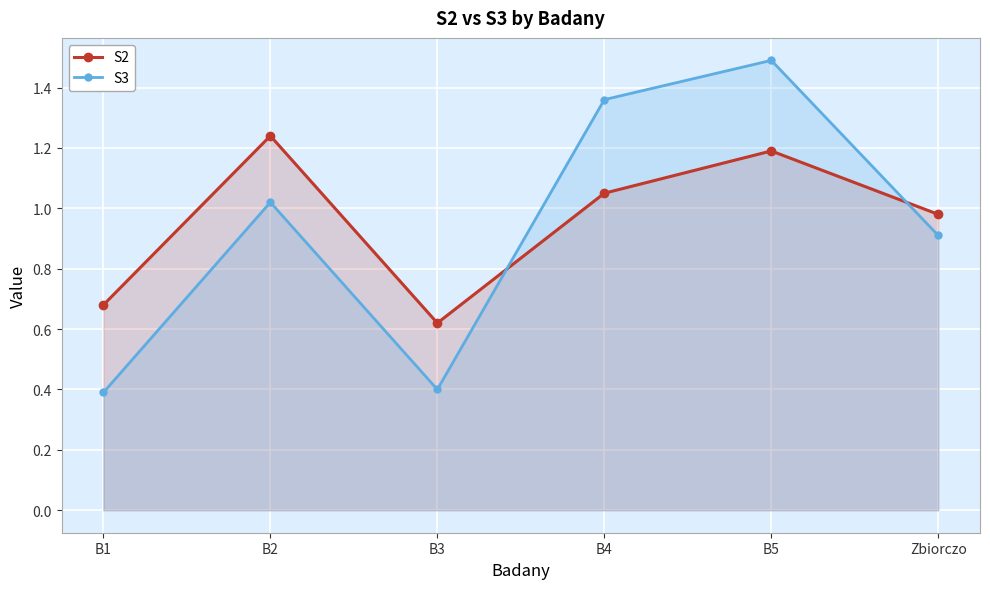

Which category has the highest value in the S3 series?

B5